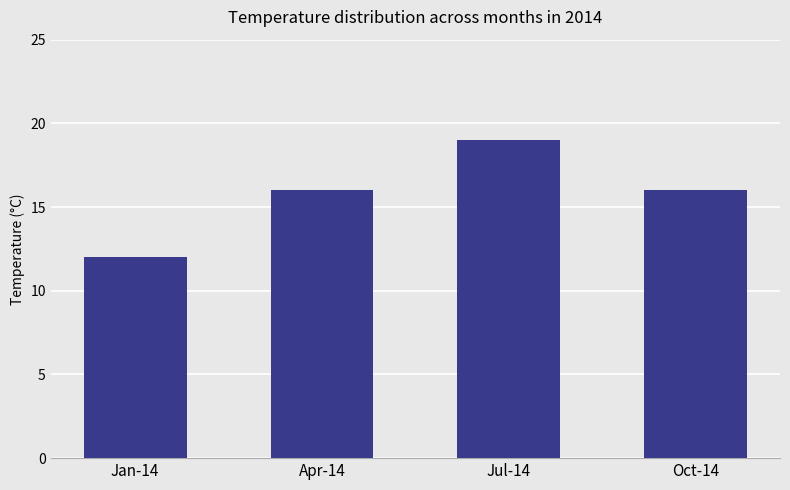

Reading left to right, extract all data points from this chart.

12	16	19	16